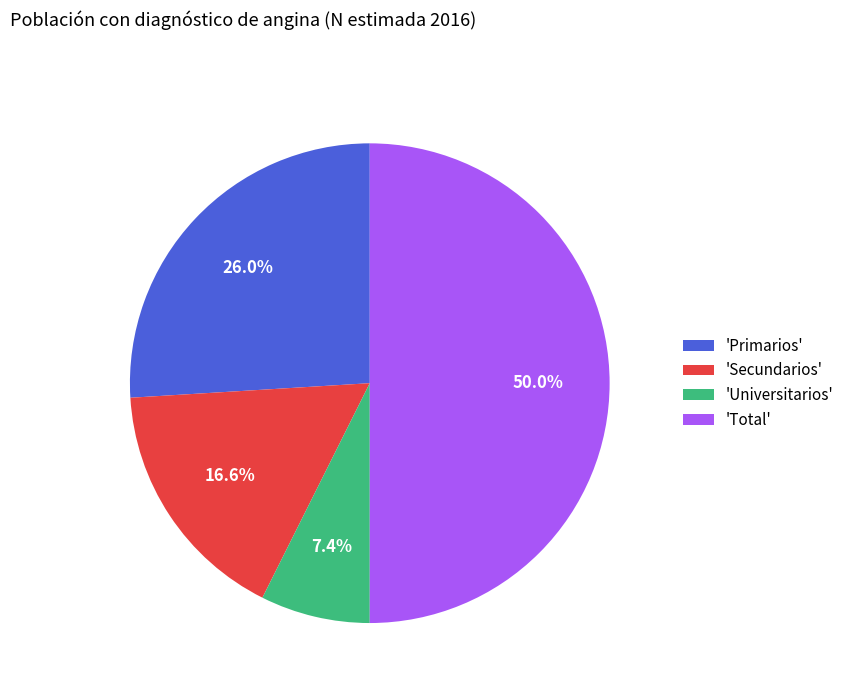

Rank the categories by value from highest to lowest.

'Total', 'Primarios', 'Secundarios', 'Universitarios'